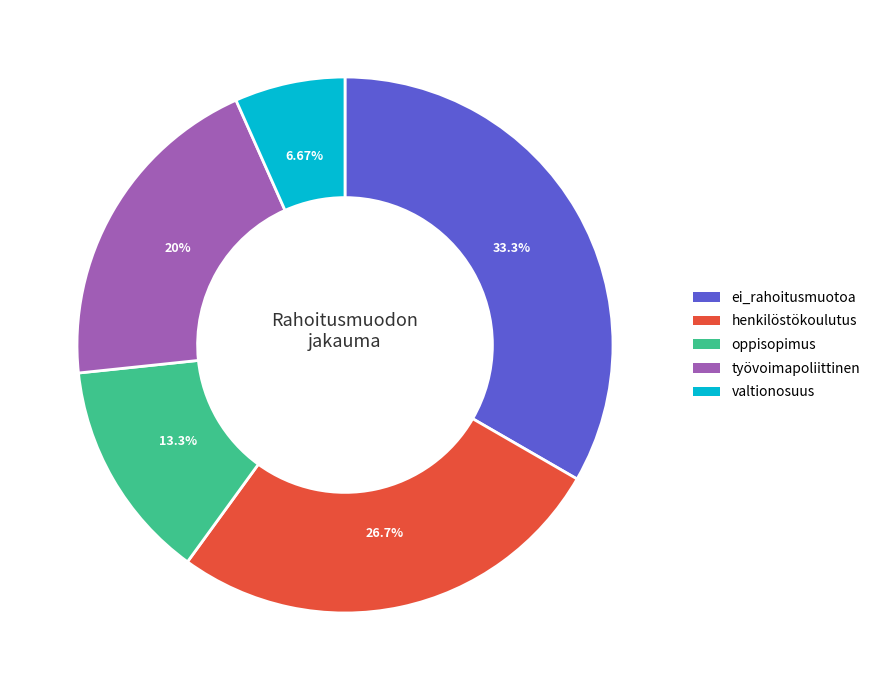

Rank the categories by value from highest to lowest.

ei_rahoitusmuotoa, henkilöstökoulutus, työvoimapoliittinen, oppisopimus, valtionosuus